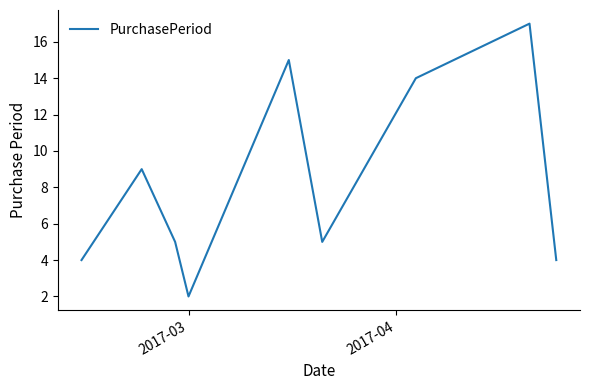

What is the difference between the maximum and minimum values?

15